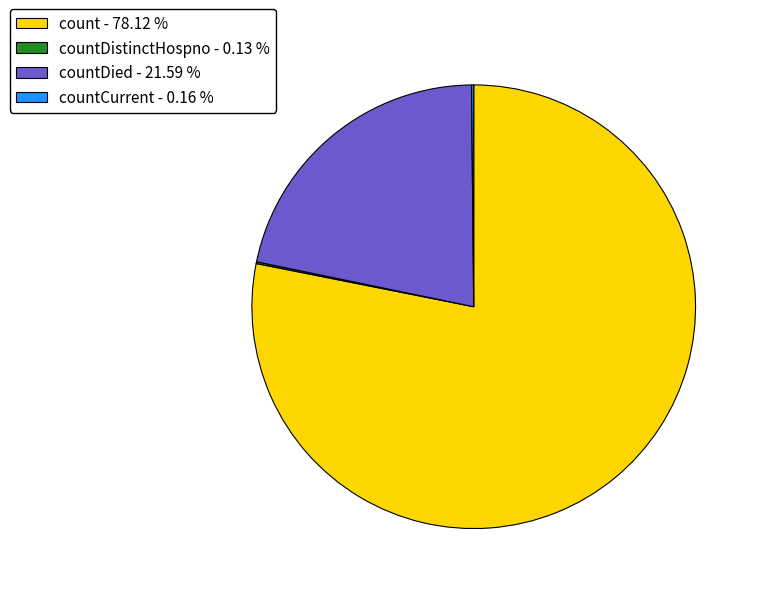

Which slice is the largest?

count - 78.12 %